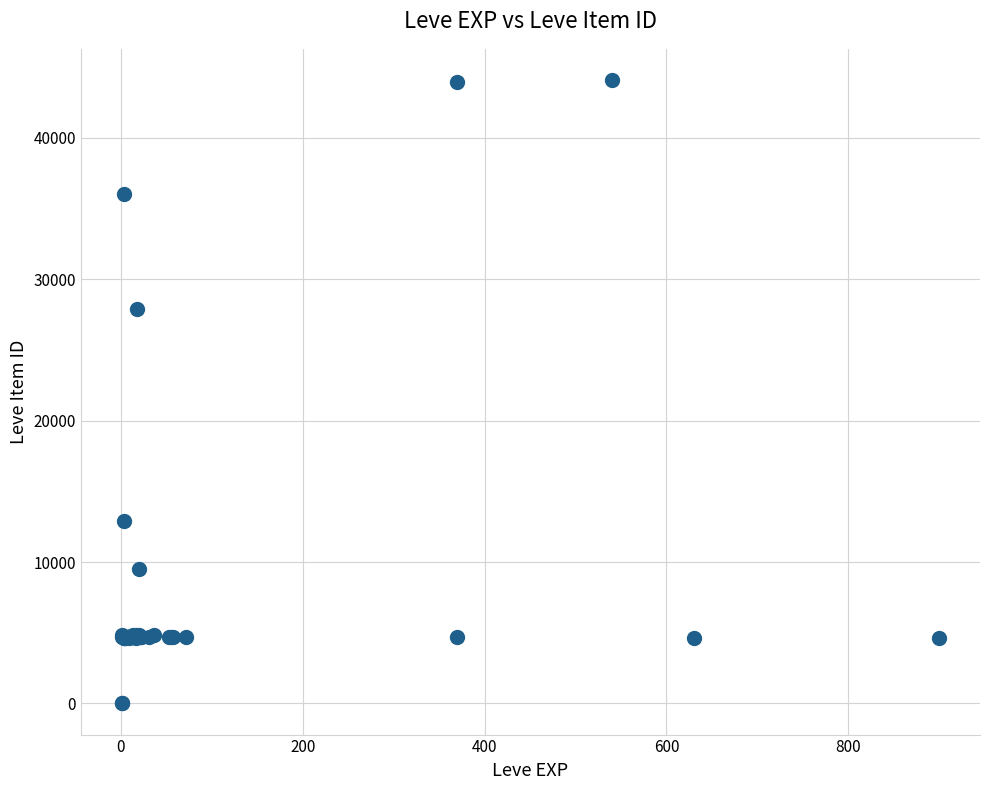

What Y value in the scatter plot is closest to 22048?

27884